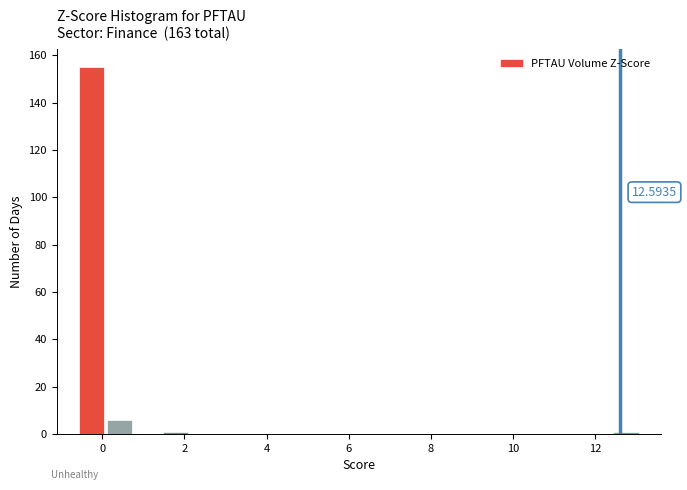

Read against the x-axis, roughly where is the centre of the tallest bar?

-0.2